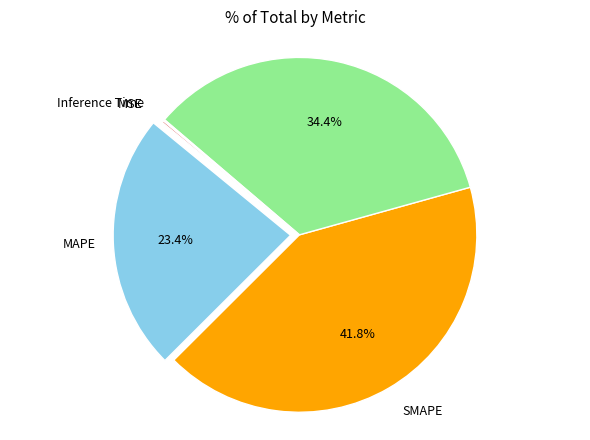

Does any single category account for the majority?

No